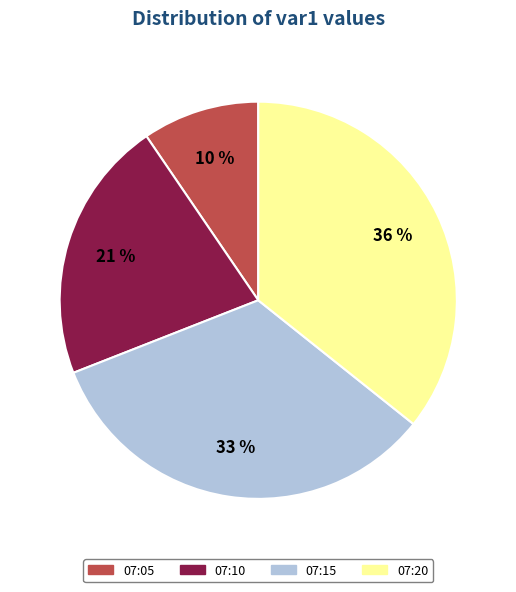

True or false: 07:20 accounts for 21% of the total.

False